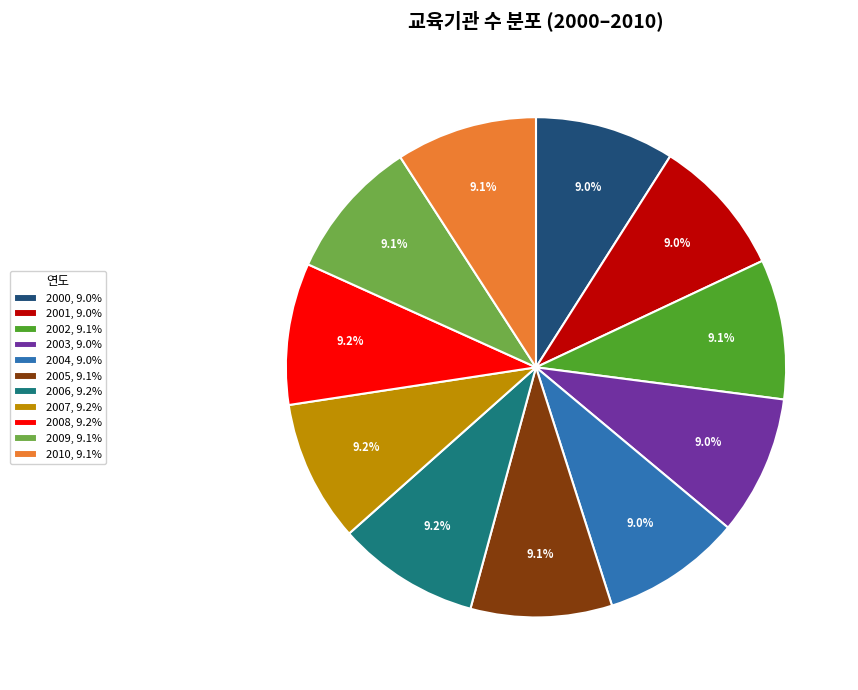

To the nearest percent, what is the average slice percentage?

9%